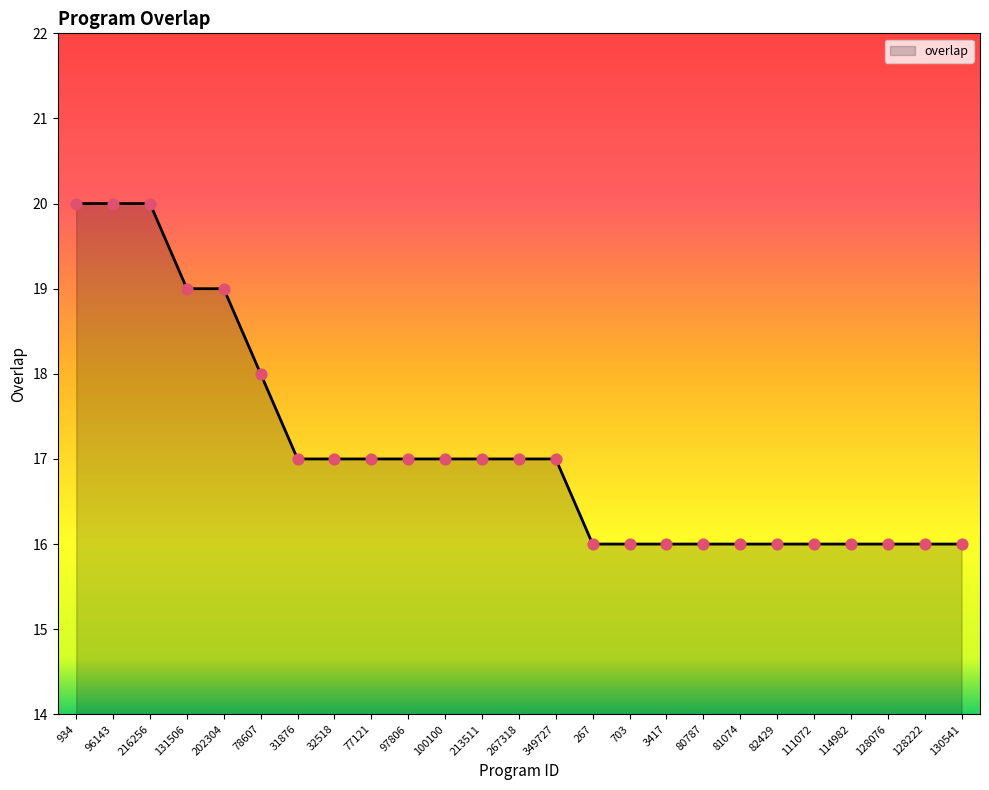

Which has a higher value, 97806 or 114982?

97806